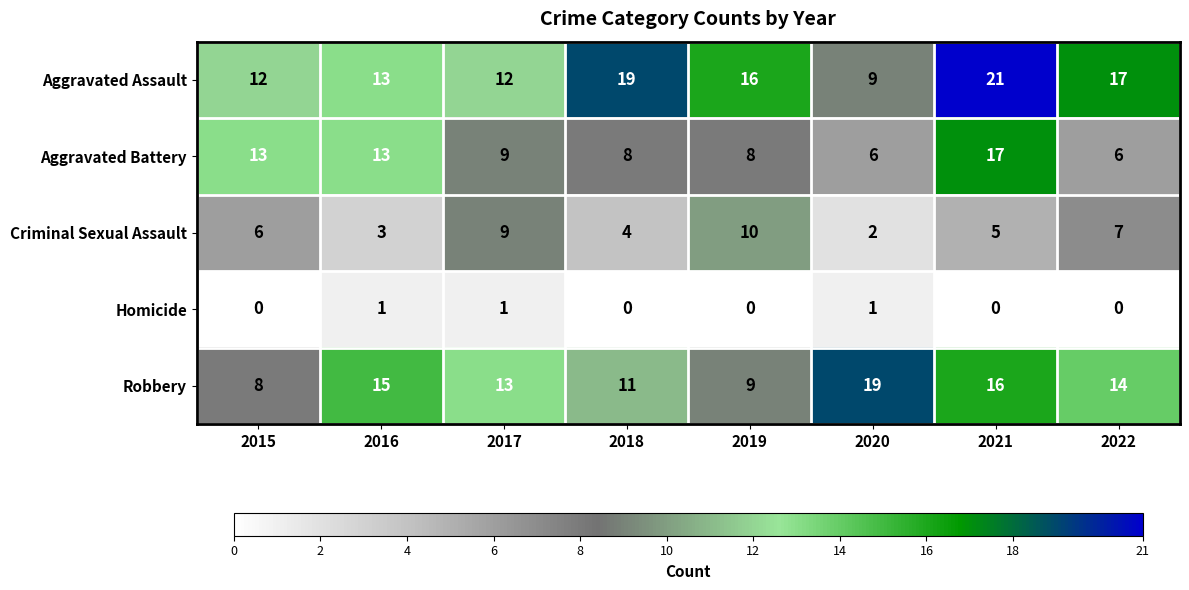

Is it true that Criminal Sexual Assault equals 7 at 2022?

True